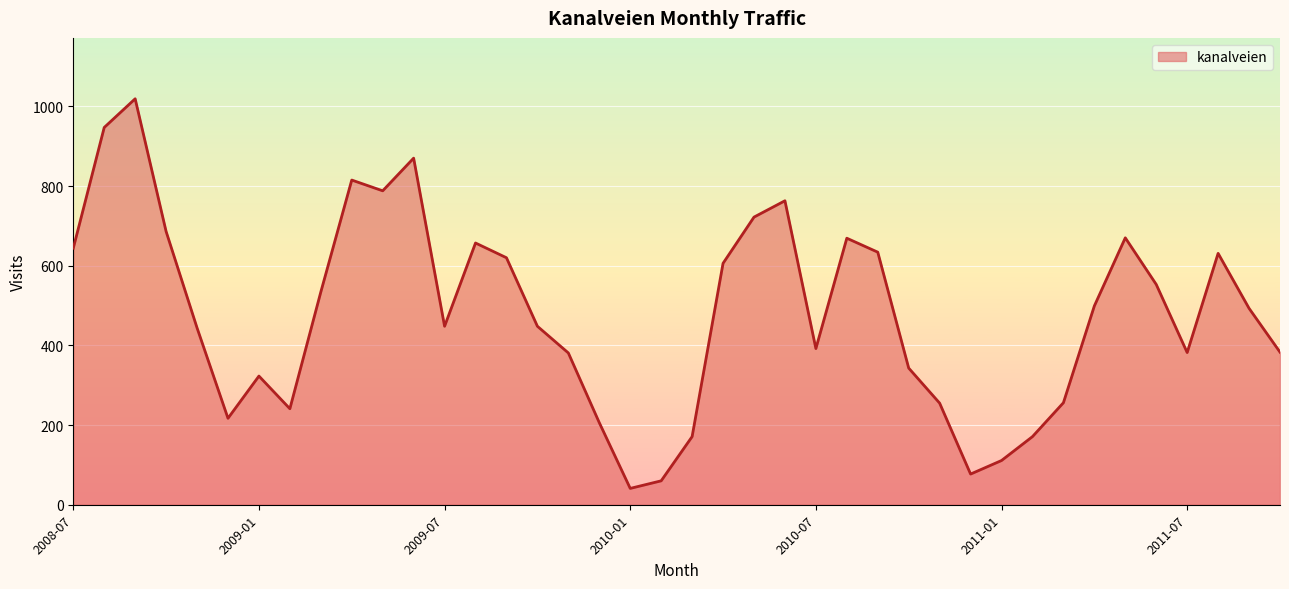

What is the sum of all values?

19170